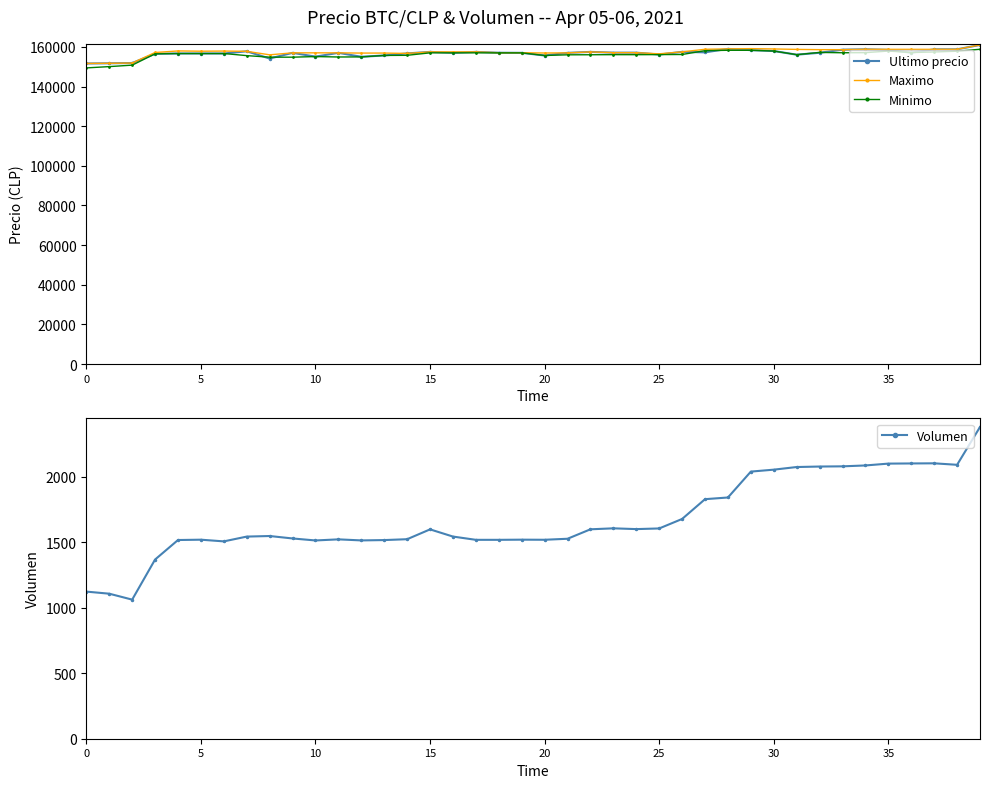

Rank the series at 13 from highest to lowest value.

Maximo, Minimo, Ultimo precio, Volumen